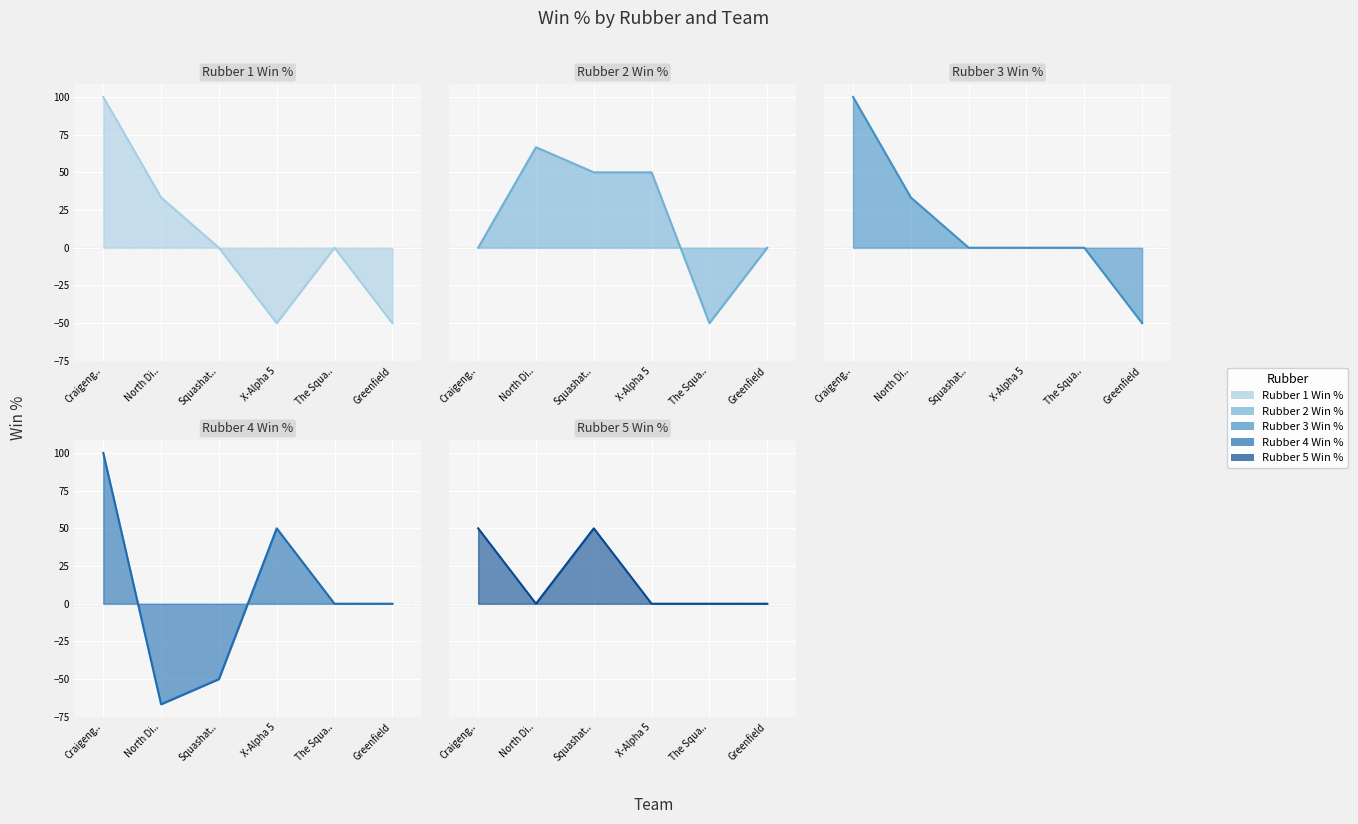

Which label corresponds to the smallest value in the chart?

North Di..